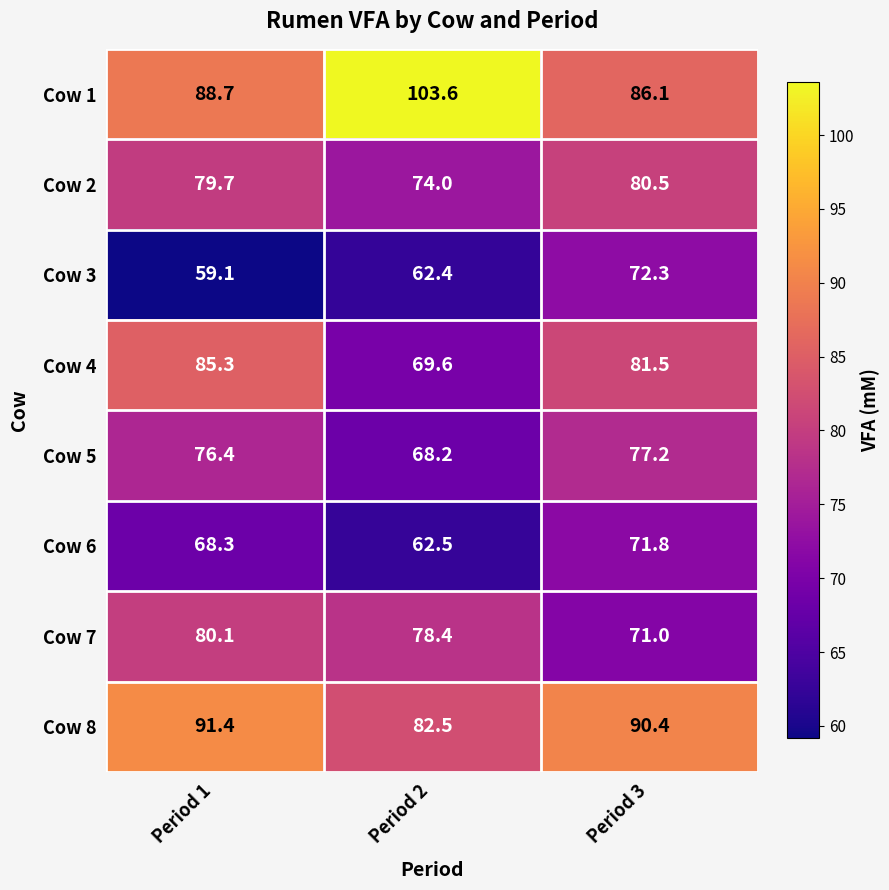

How many distinct data groups are displayed?

8